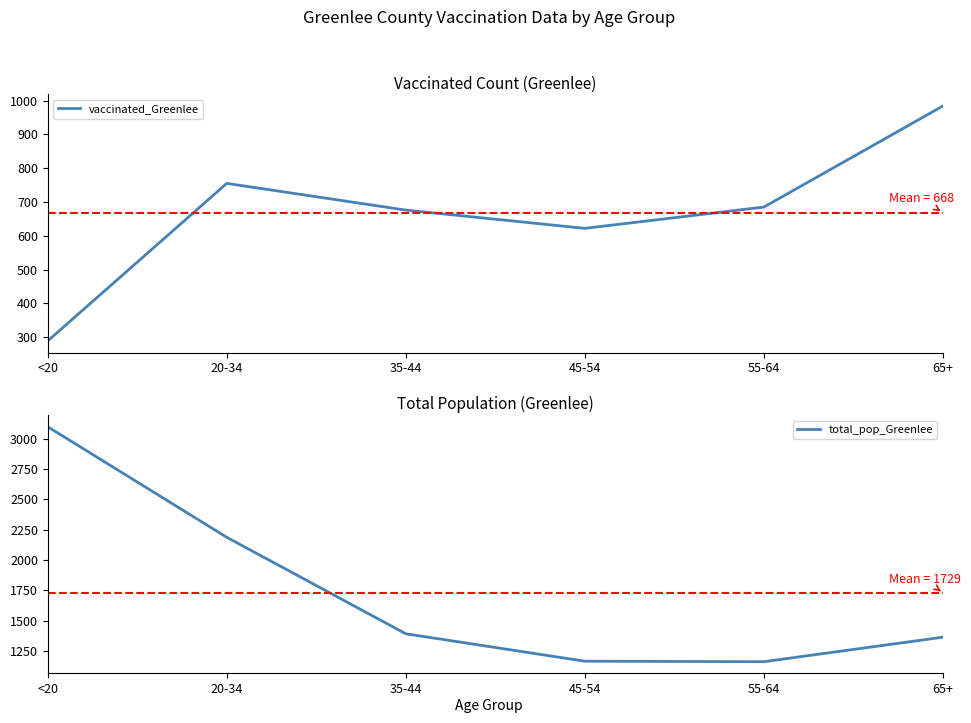

What is the maximum value shown in the chart?

3099